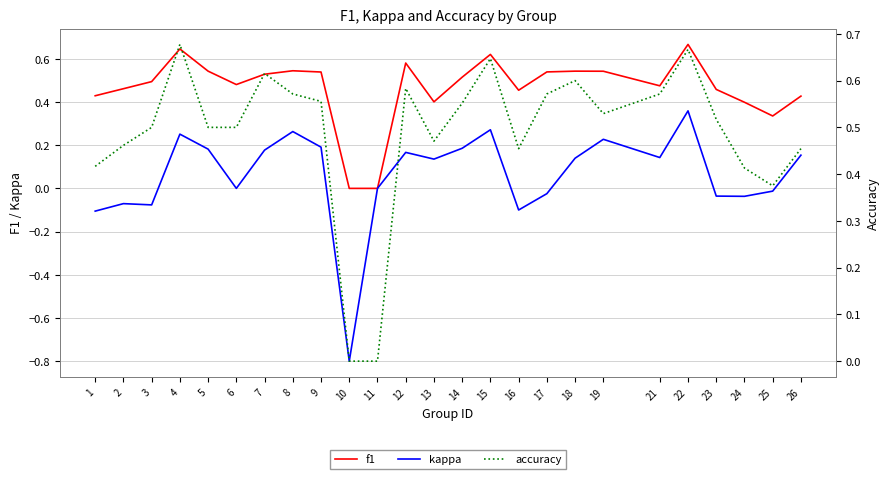

At which label does kappa first exceed 0?

4